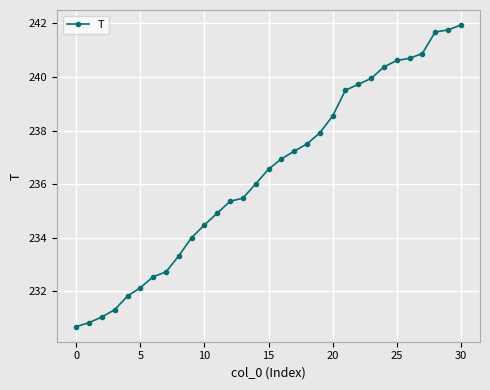

What is the smallest value displayed?

230.7